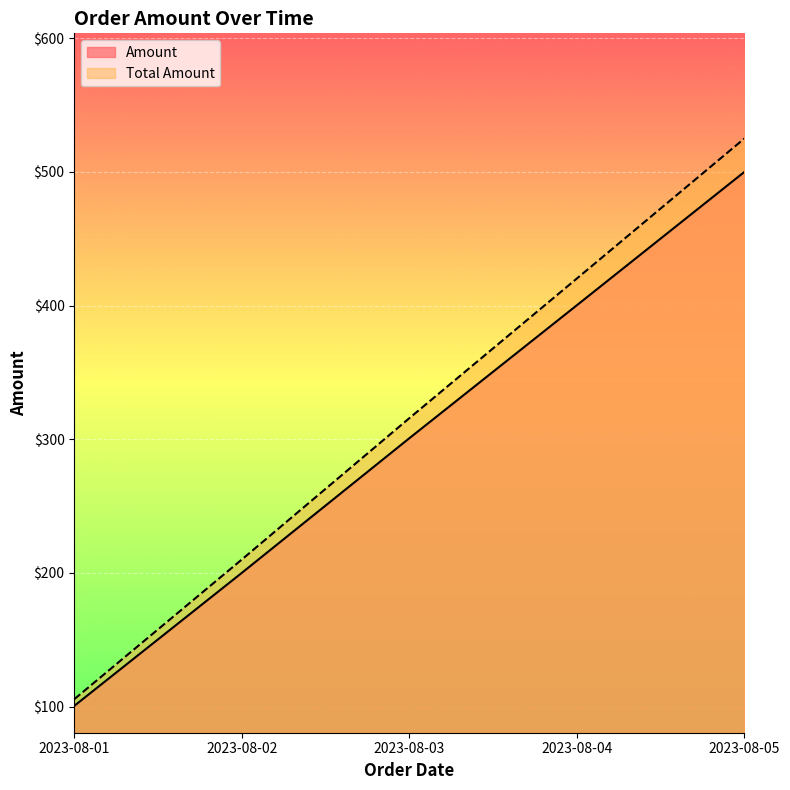

Which series has the widest spread of values?

Total Amount